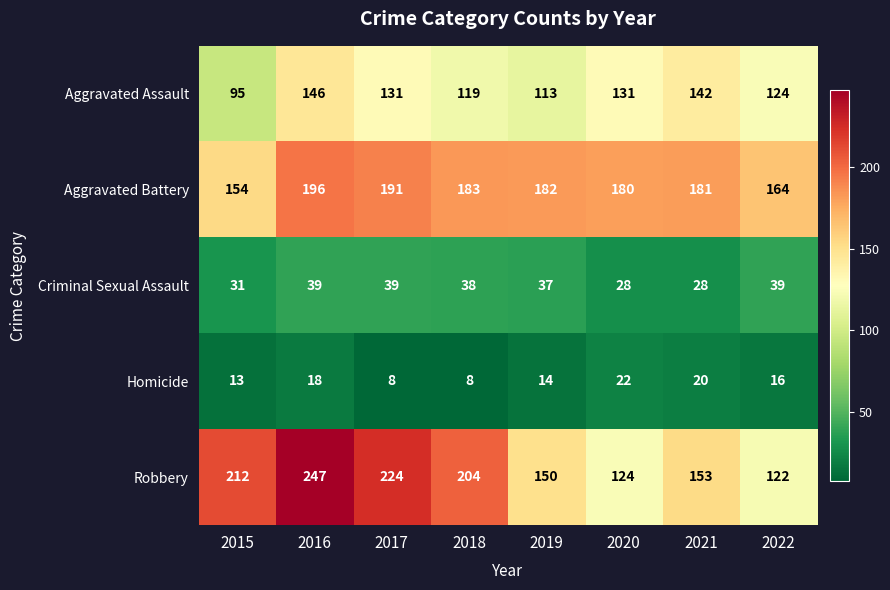

What is the smallest value displayed?

8